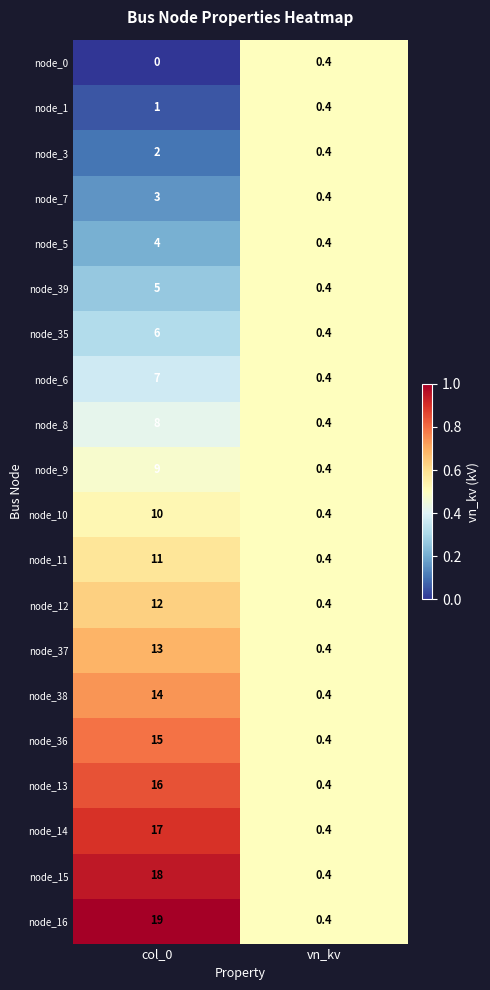

What is the greatest value displayed?

19.0